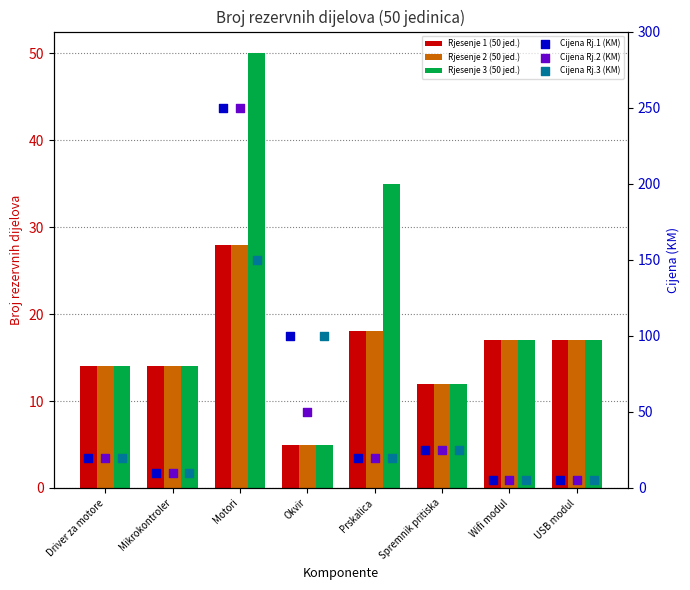

At how many categories does at least one series exceed 116?

1